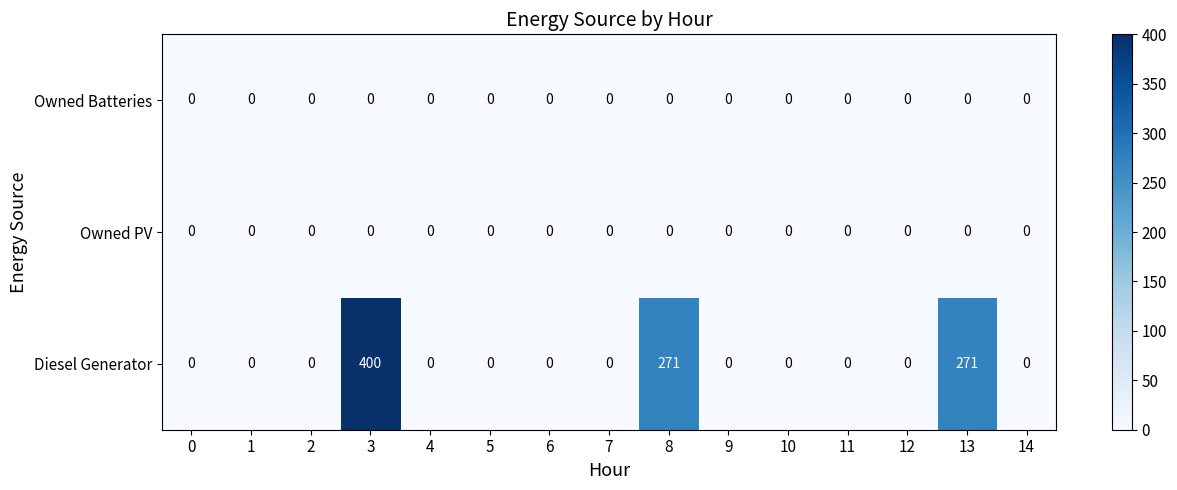

What is the sum of the Diesel Generator values at 14 and 13?

271